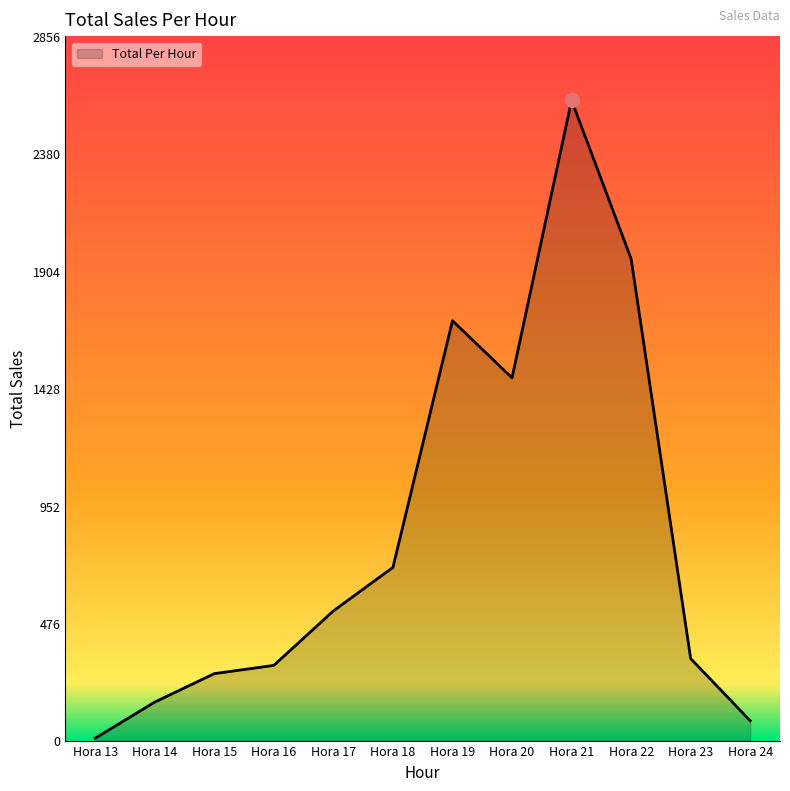

What is the change in value from Hora 19 to Hora 24?

-1622.5